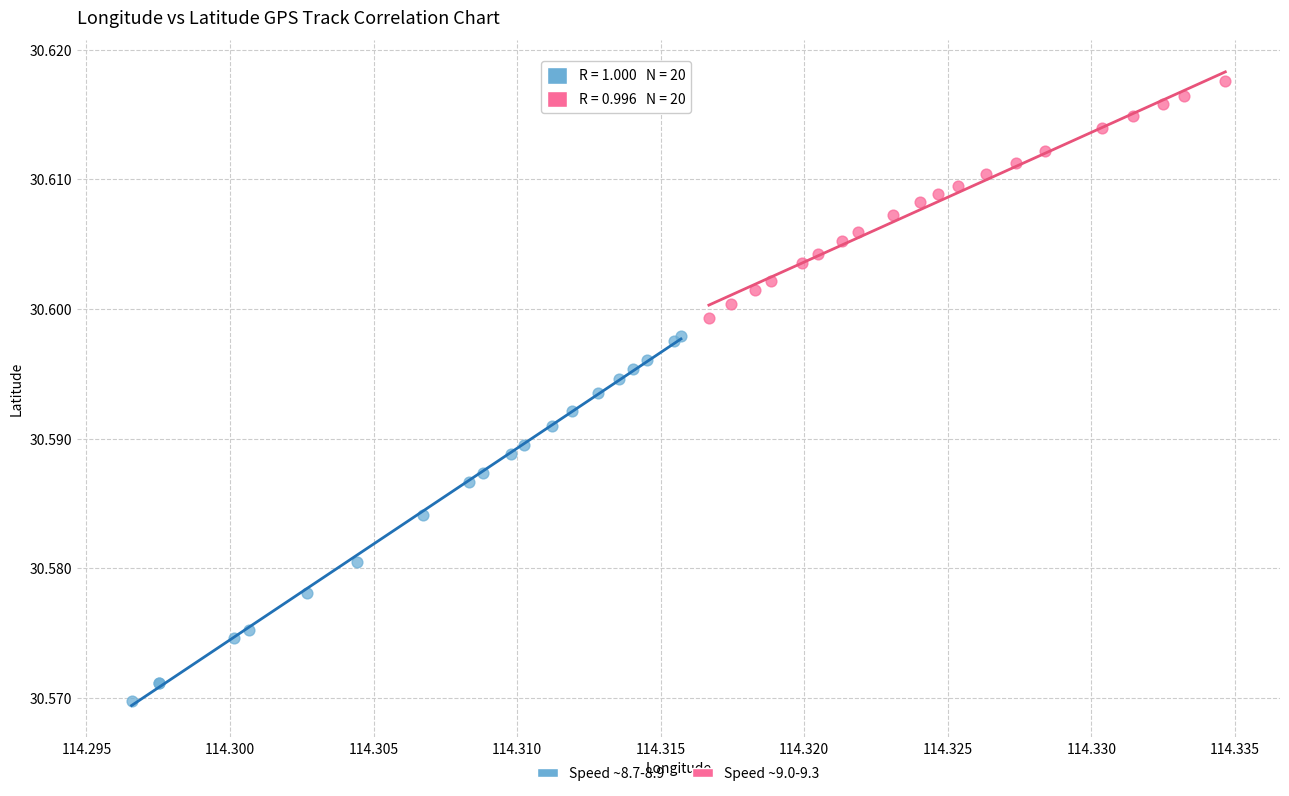

Which series reaches the minimum Y coordinate?

Speed ~8.7-8.9